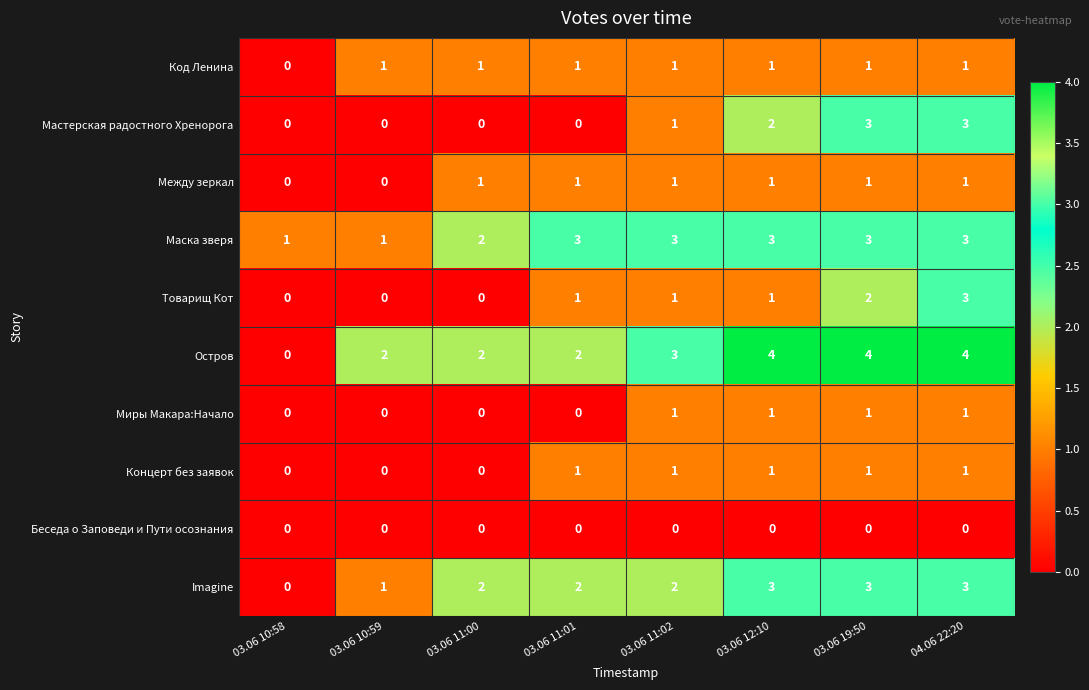

Which series has the largest total across all categories?

Остров